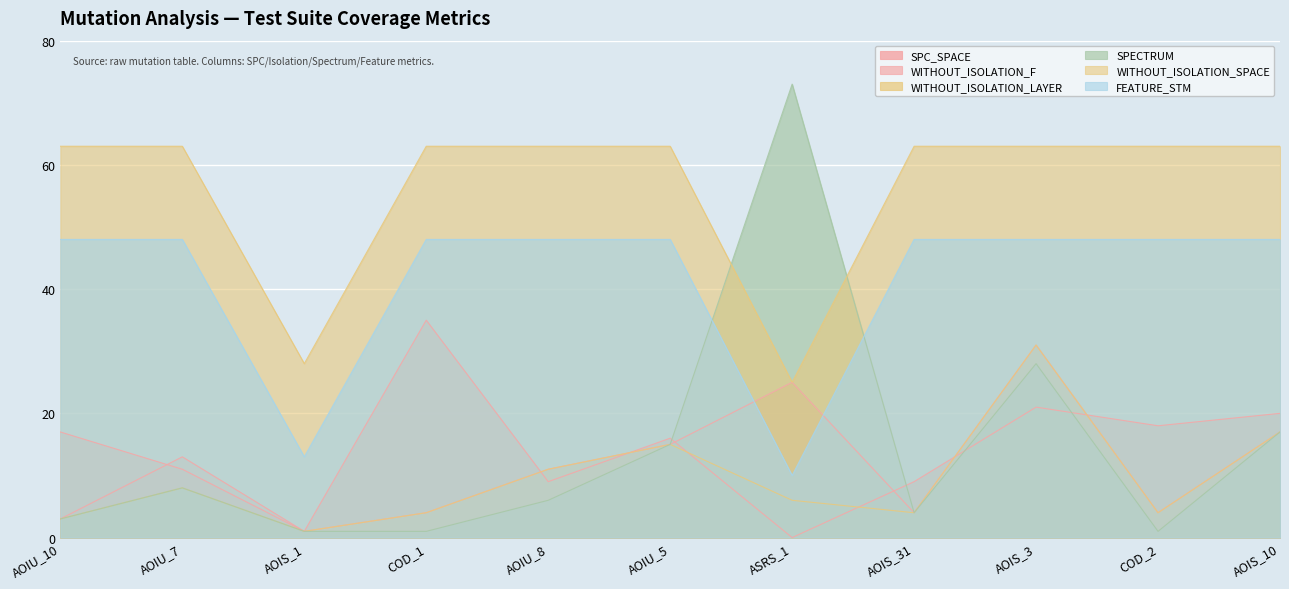

Reading left to right, list all the values displayed in this chart.

SPC_SPACE: AOIU_10=17	AOIU_7=11	AOIS_1=1	COD_1=35	AOIU_8=9	AOIU_5=16	ASRS_1=0	AOIS_31=9	AOIS_3=21	COD_2=18	AOIS_10=20
WITHOUT_ISOLATION_F: AOIU_10=3	AOIU_7=13	AOIS_1=1	COD_1=4	AOIU_8=11	AOIU_5=15	ASRS_1=25	AOIS_31=4	AOIS_3=31	COD_2=4	AOIS_10=17
WITHOUT_ISOLATION_LAYER: AOIU_10=3	AOIU_7=8	AOIS_1=1	COD_1=4	AOIU_8=11	AOIU_5=15	ASRS_1=6	AOIS_31=4	AOIS_3=31	COD_2=4	AOIS_10=17
SPECTRUM: AOIU_10=3	AOIU_7=8	AOIS_1=1	COD_1=1	AOIU_8=6	AOIU_5=15	ASRS_1=73	AOIS_31=4	AOIS_3=28	COD_2=1	AOIS_10=17
WITHOUT_ISOLATION_SPACE: AOIU_10=63	AOIU_7=63	AOIS_1=28	COD_1=63	AOIU_8=63	AOIU_5=63	ASRS_1=25	AOIS_31=63	AOIS_3=63	COD_2=63	AOIS_10=63
FEATURE_STM: AOIU_10=48	AOIU_7=48	AOIS_1=13	COD_1=48	AOIU_8=48	AOIU_5=48	ASRS_1=10	AOIS_31=48	AOIS_3=48	COD_2=48	AOIS_10=48